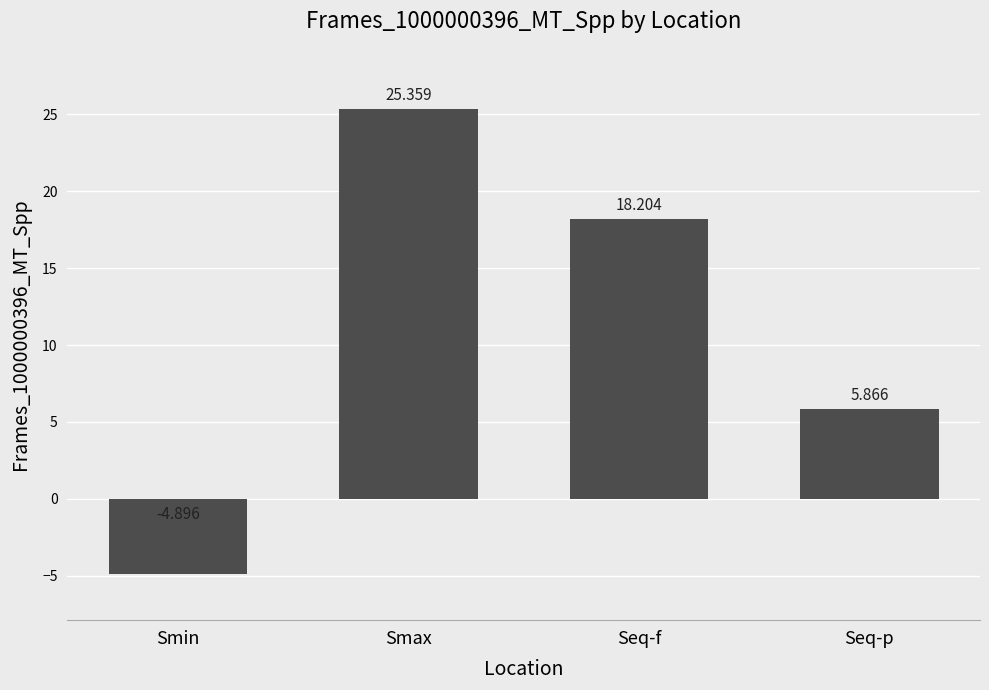

Between Seq-f and Smax, which is larger?

Smax